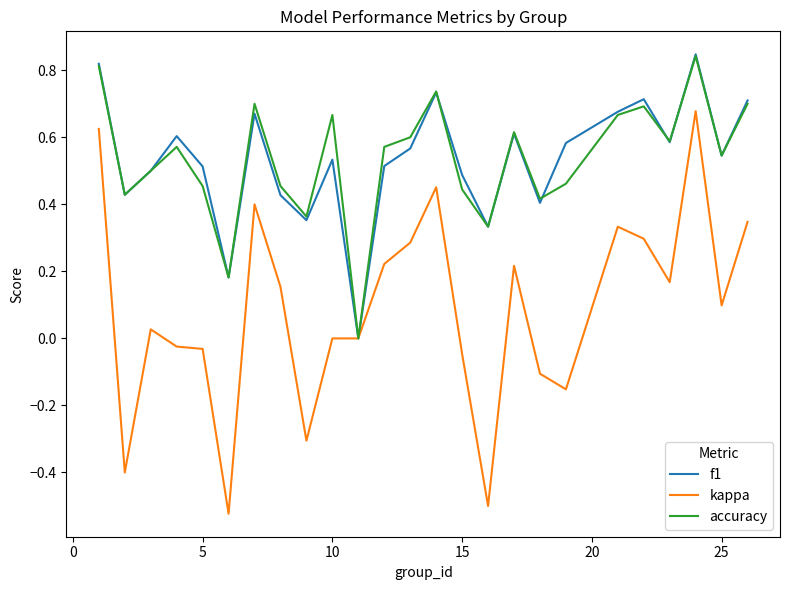

What is the sum of all accuracy values?

13.3